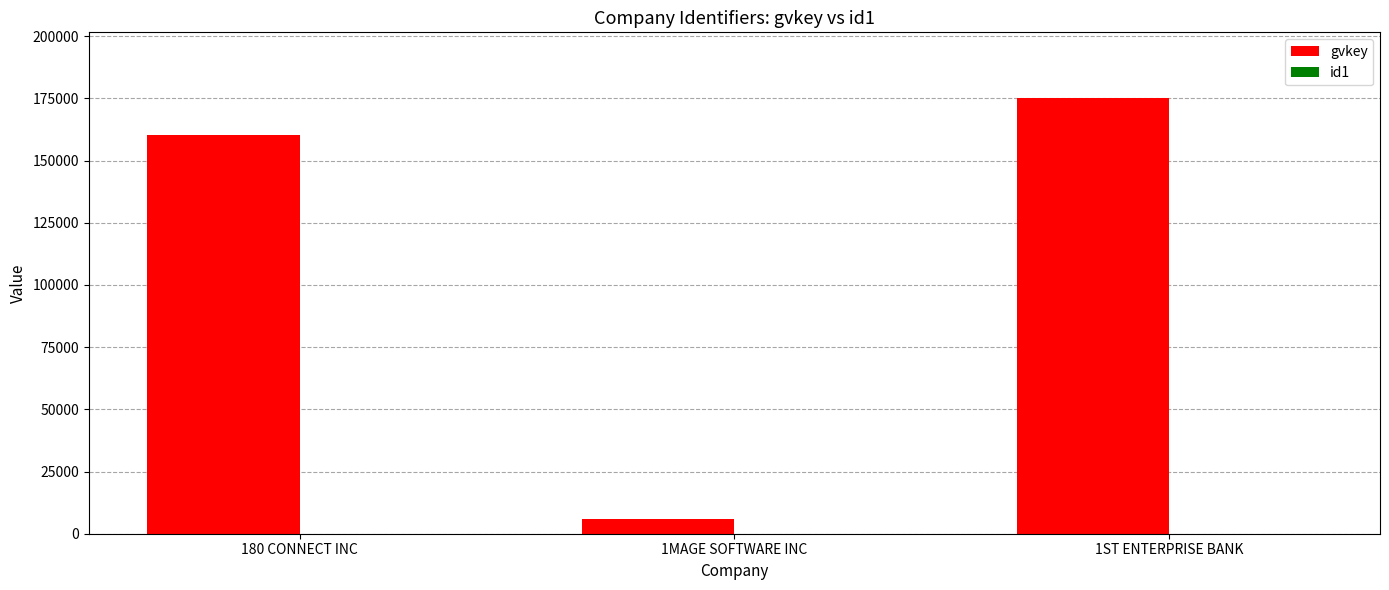

What is the sum of the gvkey values at 180 CONNECT INC and 1MAGE SOFTWARE INC?

166437